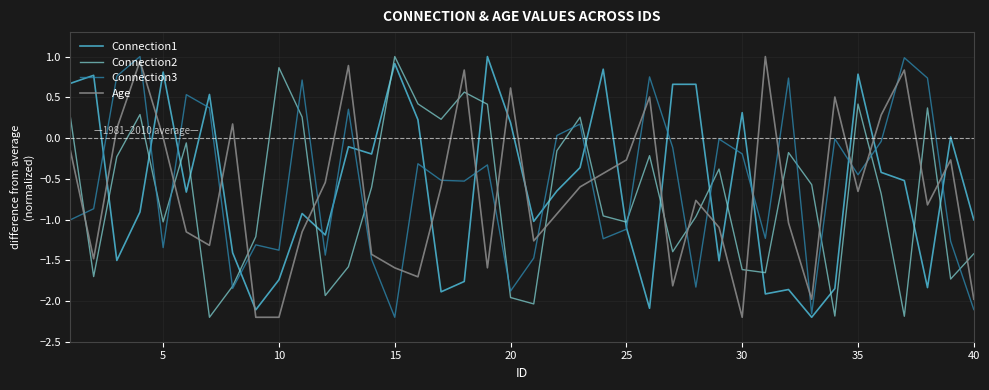

True or false: Connection1 and Connection2 cross at least once.

True